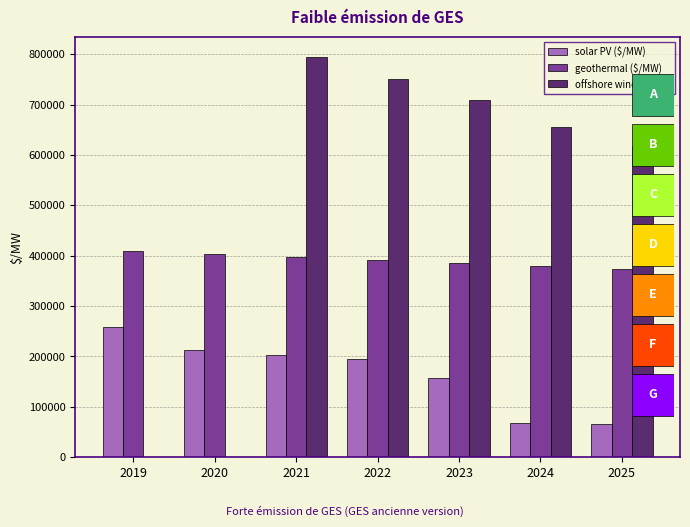

Which category has the highest value across all series?

2021